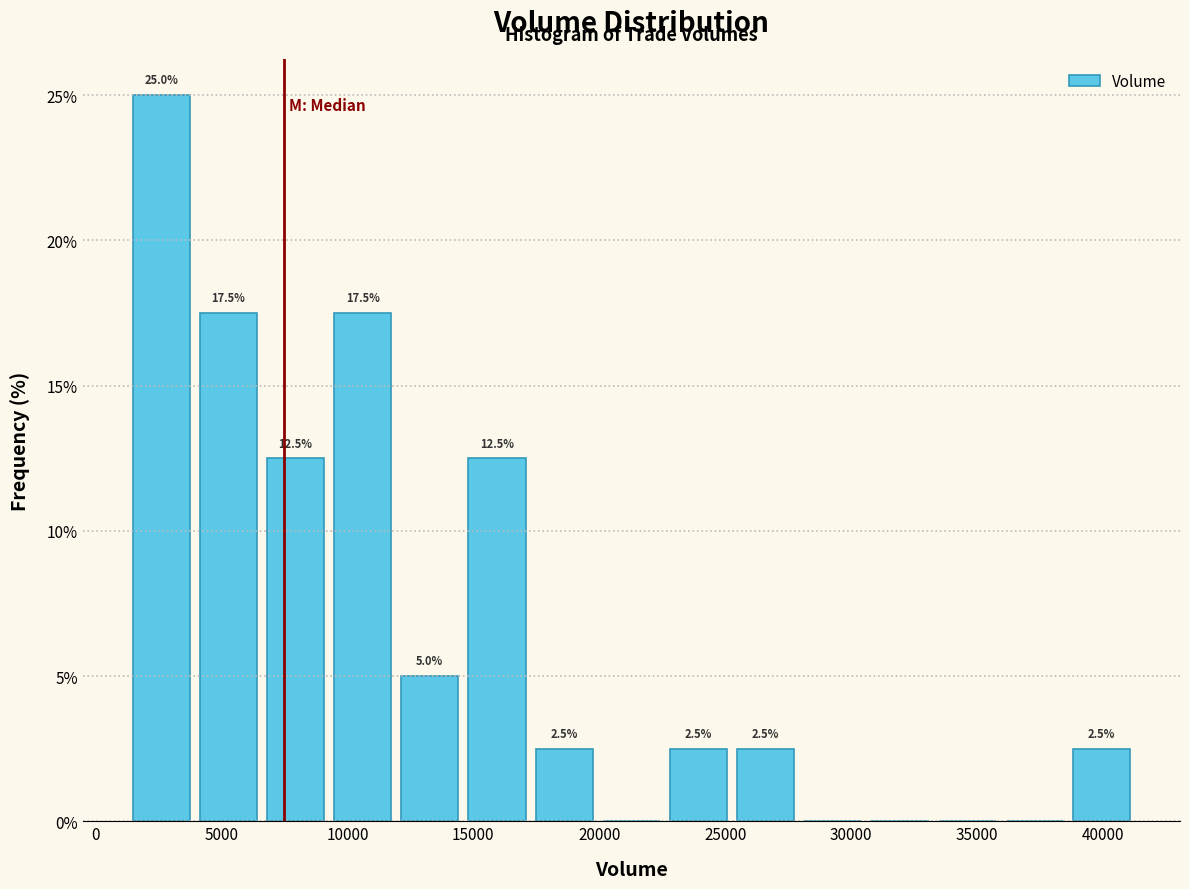

Which range on the x-axis has the tallest bar?

1500 to 4000